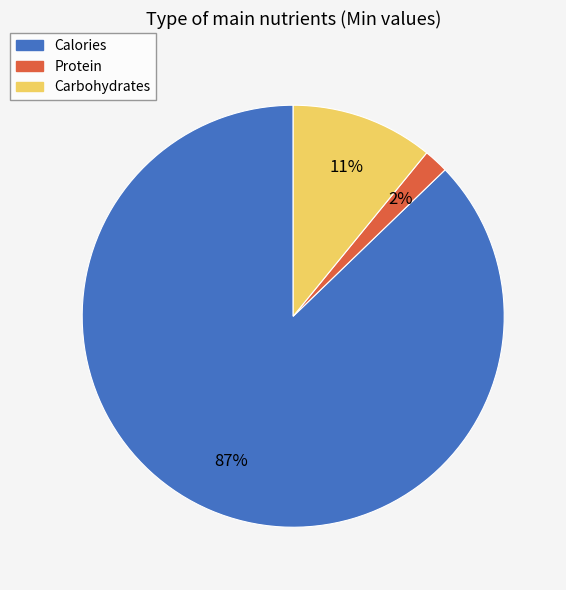

Between Protein and Carbohydrates, which is larger?

Carbohydrates